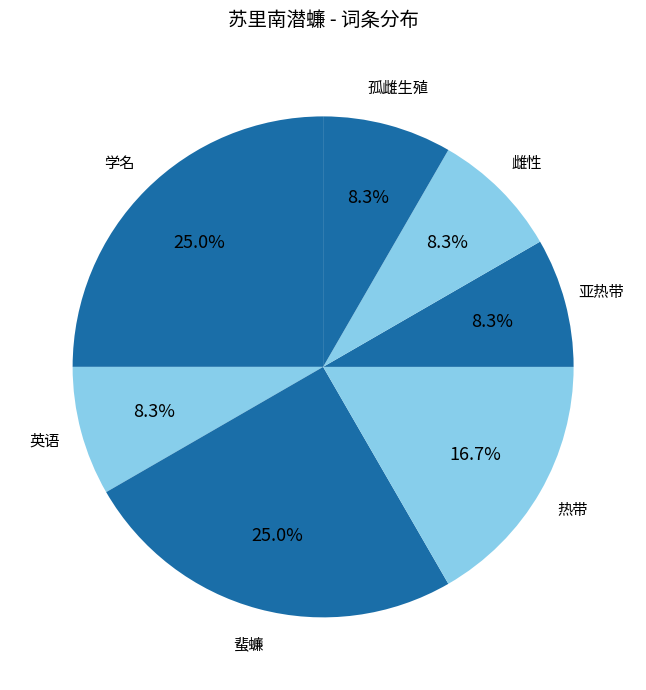

What percentage is the 蜚蠊 slice, to the nearest percent?

25%